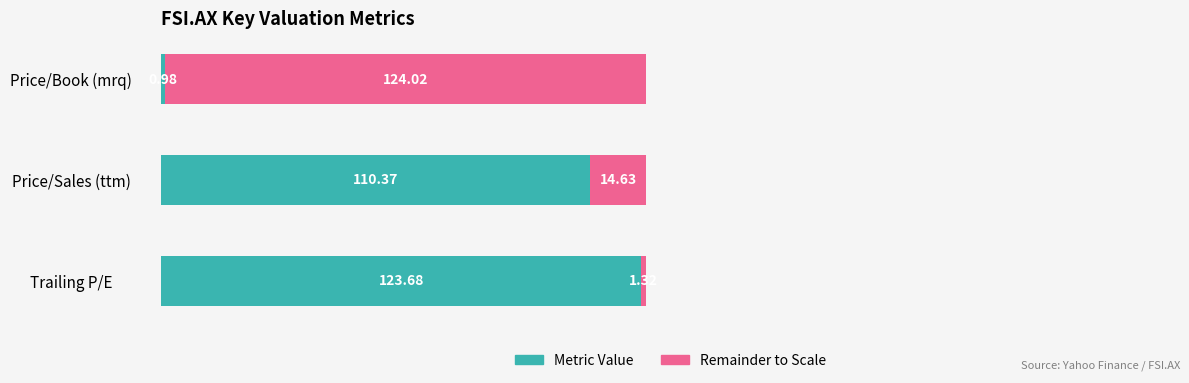

What is the sum of all Metric Value values?

235.0